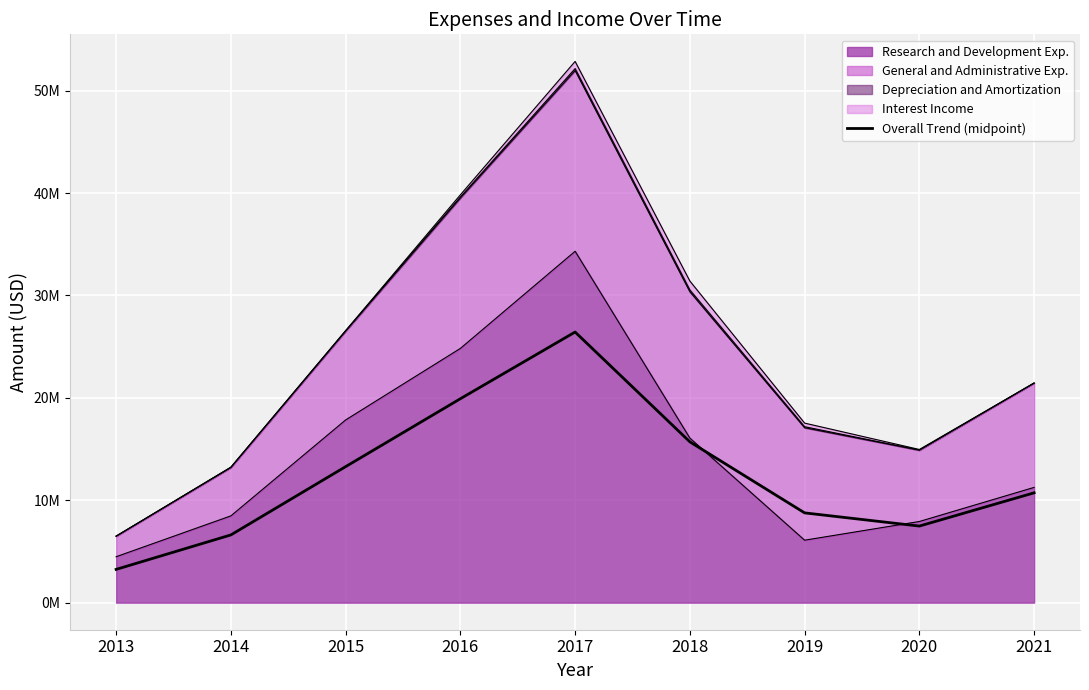

Reading right to left, list all the values displayed in this chart.

2021=10724507.0	2020=7478696.0	2019=8766624.5	2018=15703001.5	2017=26425220.5	2016=19912281.0	2015=13280509.0	2014=6614176.5	2013=3248377.0